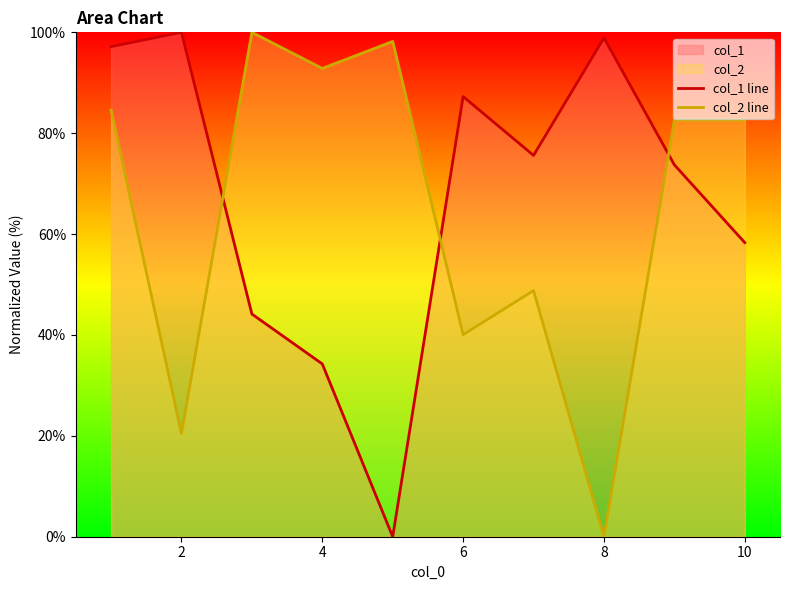

True or false: col_1 line has more than 1 points higher than both neighbors.

True